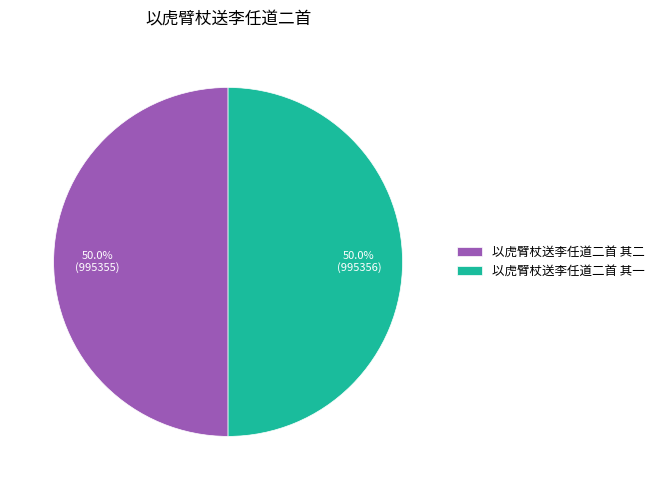

What percentage is the 以虎臂杖送李任道二首 其一 slice, to the nearest percent?

50%